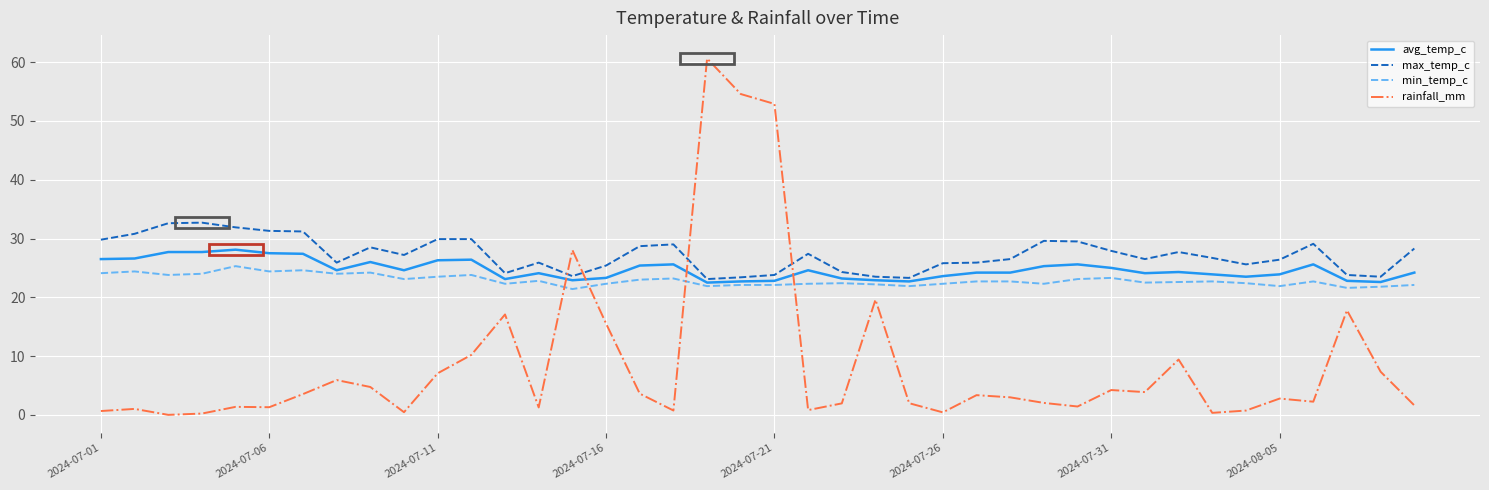

True or false: avg_temp_c and rainfall_mm intersect in this chart.

True